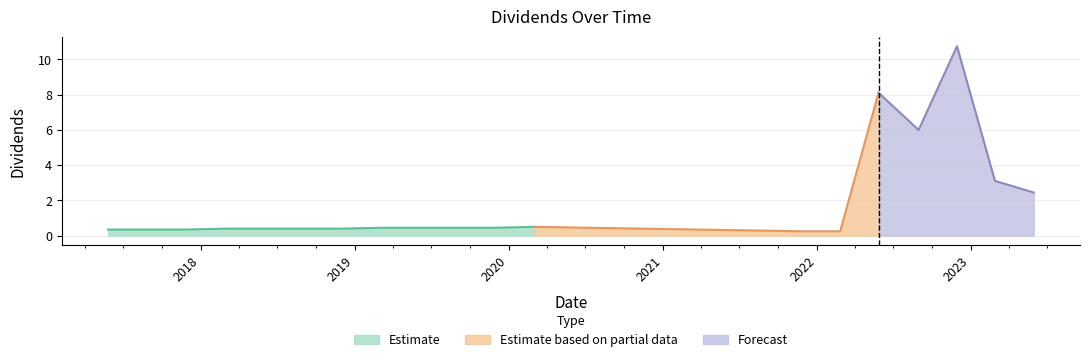

Which category has the highest value across all series?

2022-11-29